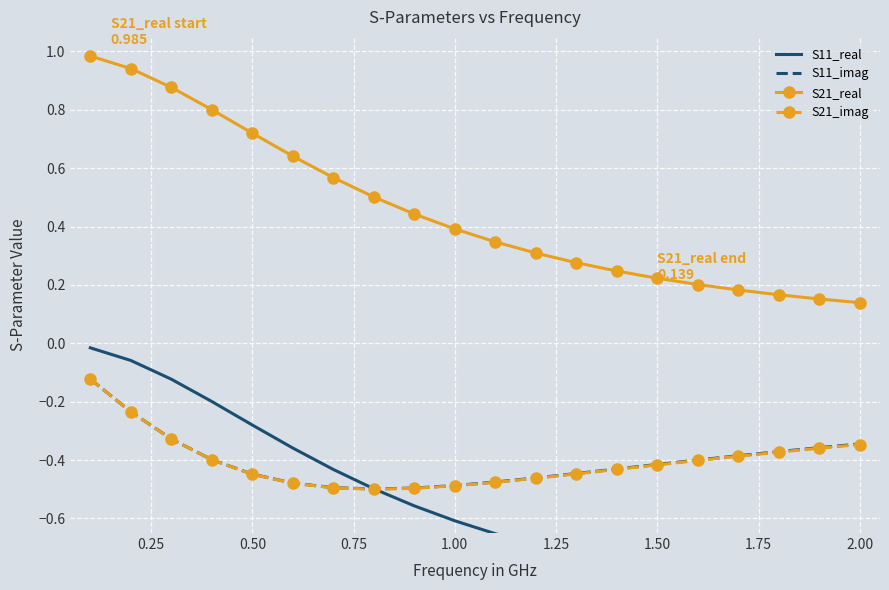

What is the maximum value shown in the chart?

1.0